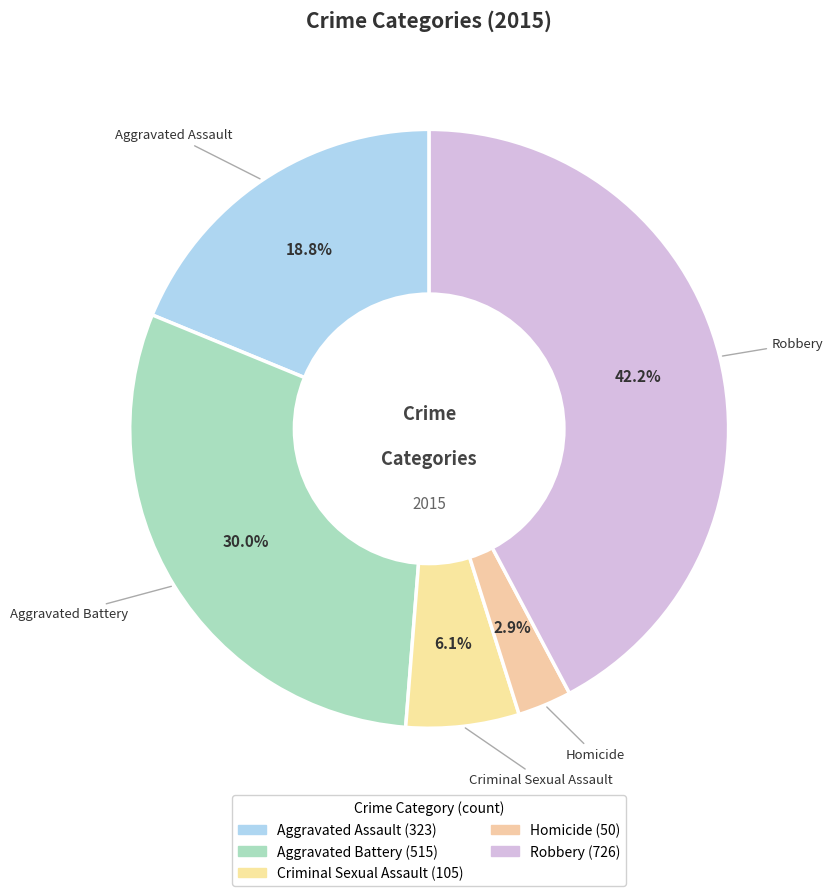

Which has a higher value, Aggravated Assault or Robbery?

Robbery